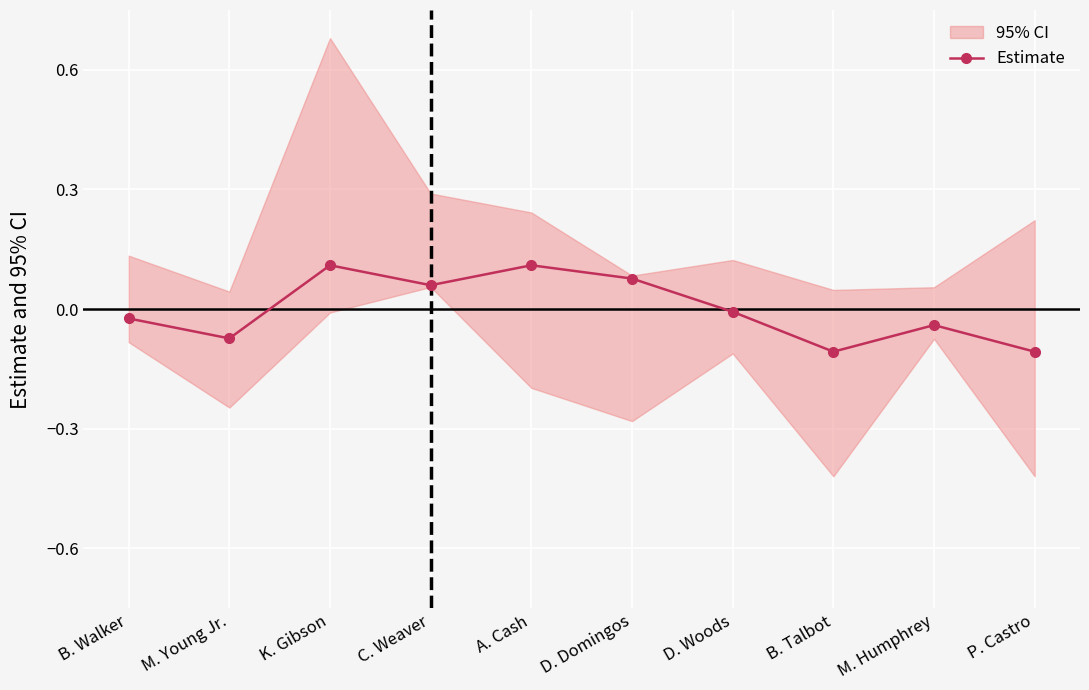

What is the label of the 7th point from the left?

D. Woods